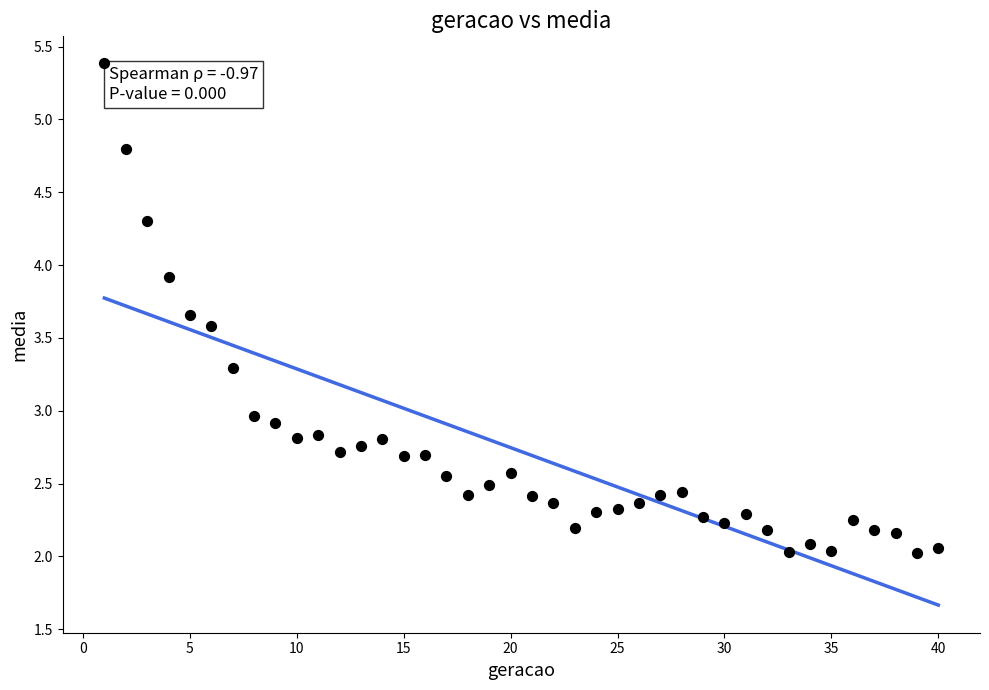

What is the range of X values (max minus min)?

39.0